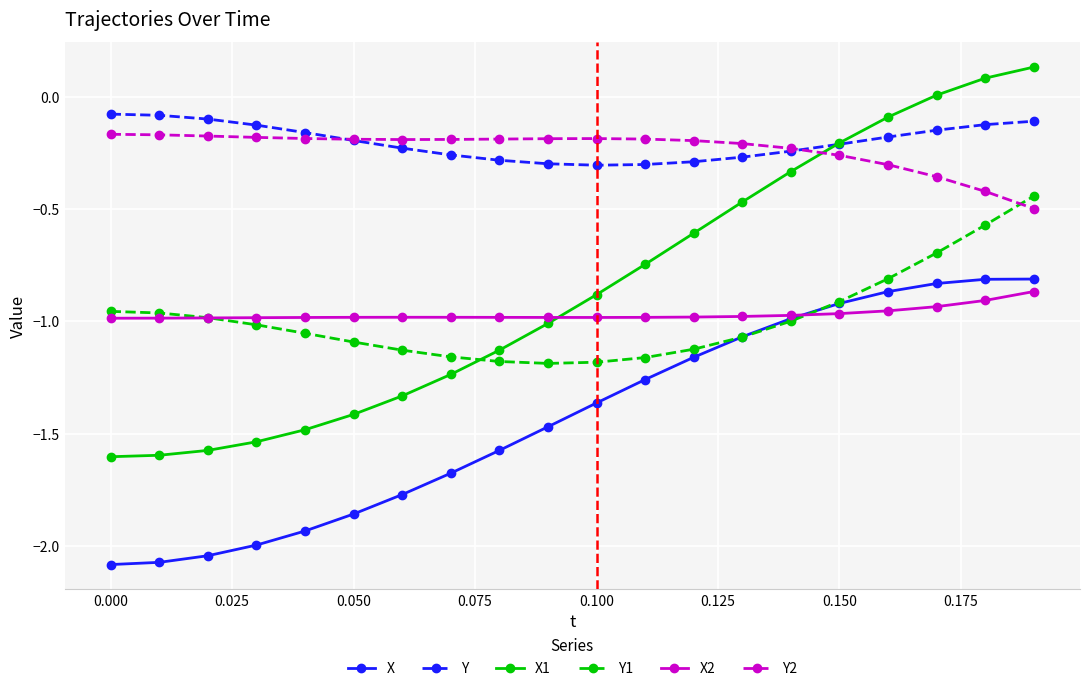

What is the difference between the second highest and minimum values in the Y1 series?

0.6